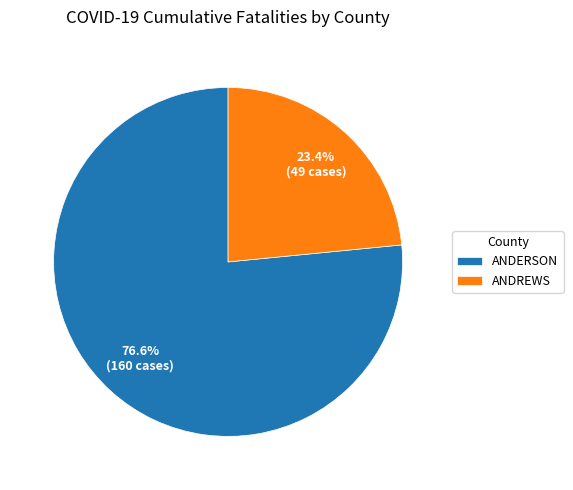

Which category has the biggest portion of the pie?

ANDERSON